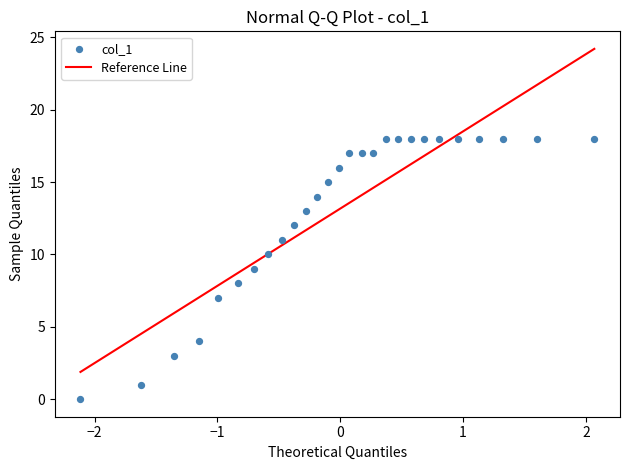

What is the range of Y values (max minus min)?

18